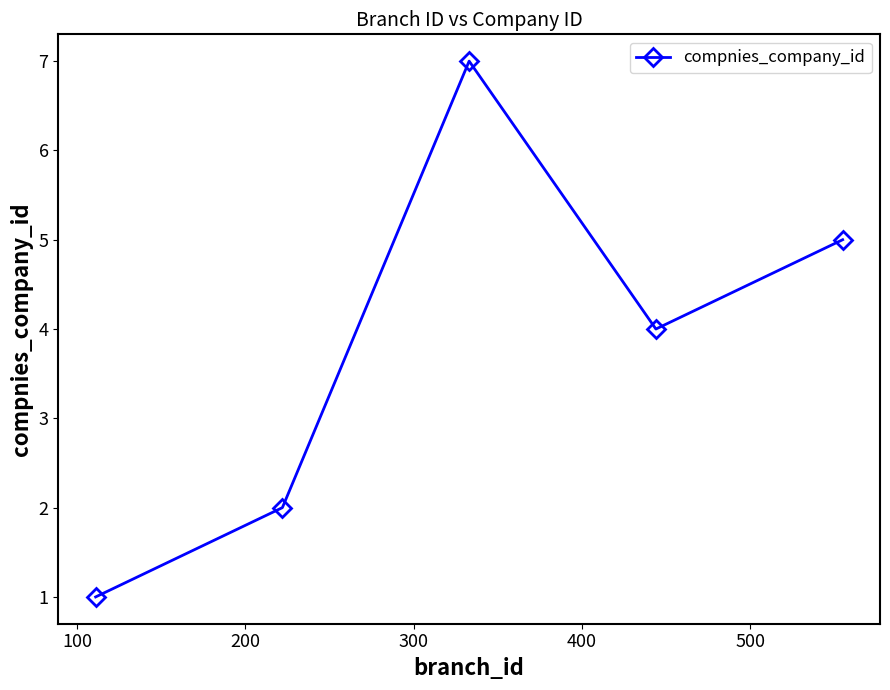

What is the sum of all values?

19